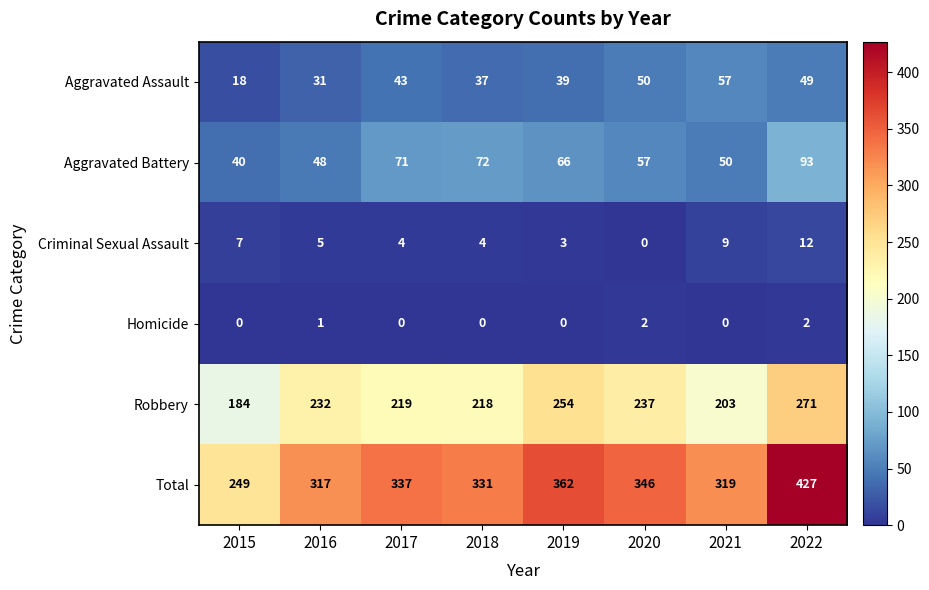

What is the total value across all series at 2020?

692